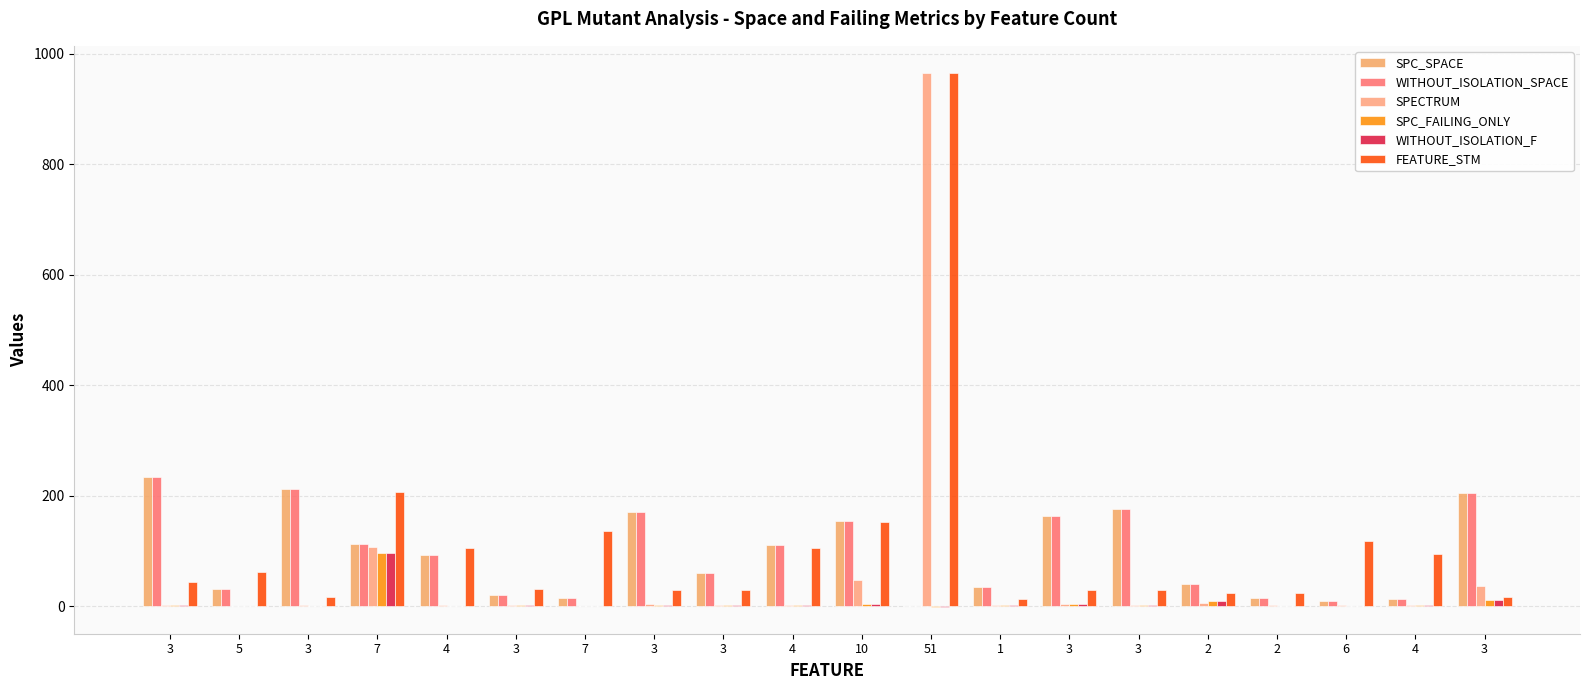

How many categories are shown in the chart?

20